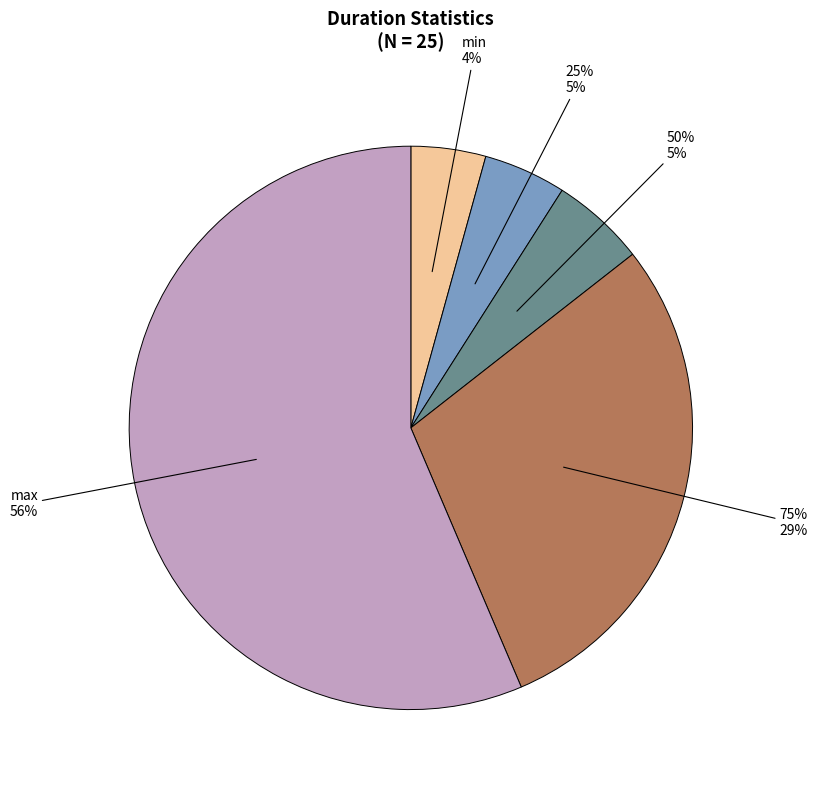

Which category has the smallest portion of the pie?

min